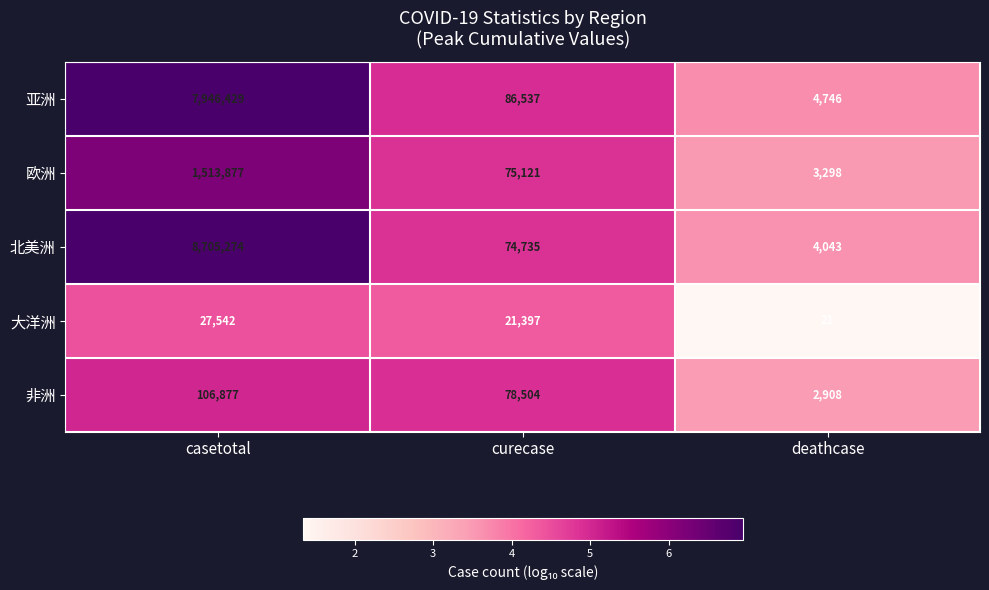

List the labels in order of 大洋洲 value, largest first.

casetotal, curecase, deathcase